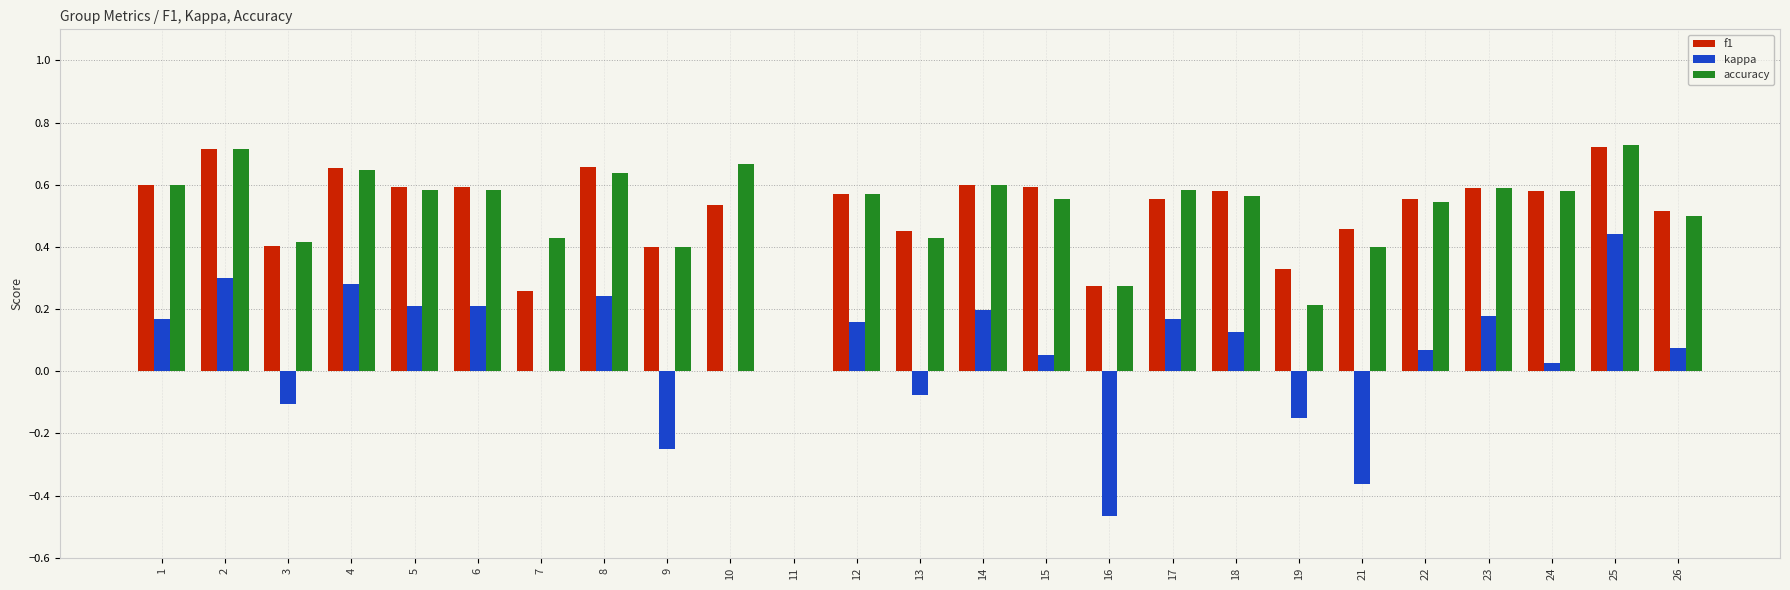

Is it true that kappa equals 0.3 at 2?

True